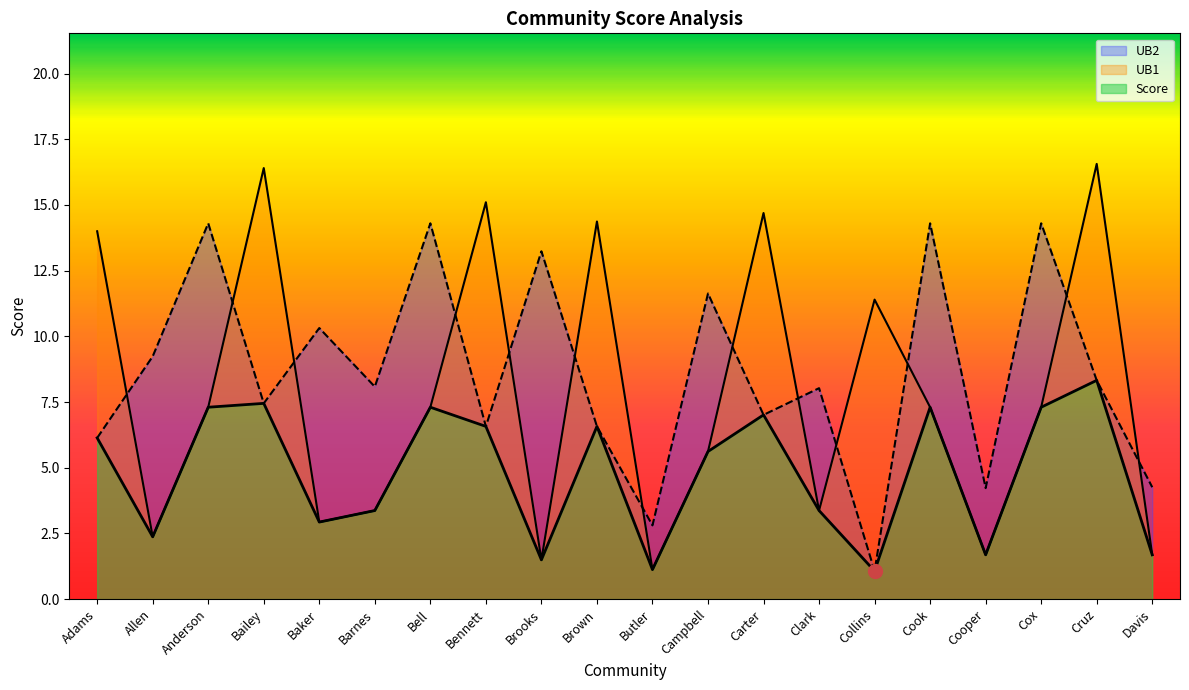

Between which two adjacent categories do UB2 and UB1 first intersect?

Adams and Allen